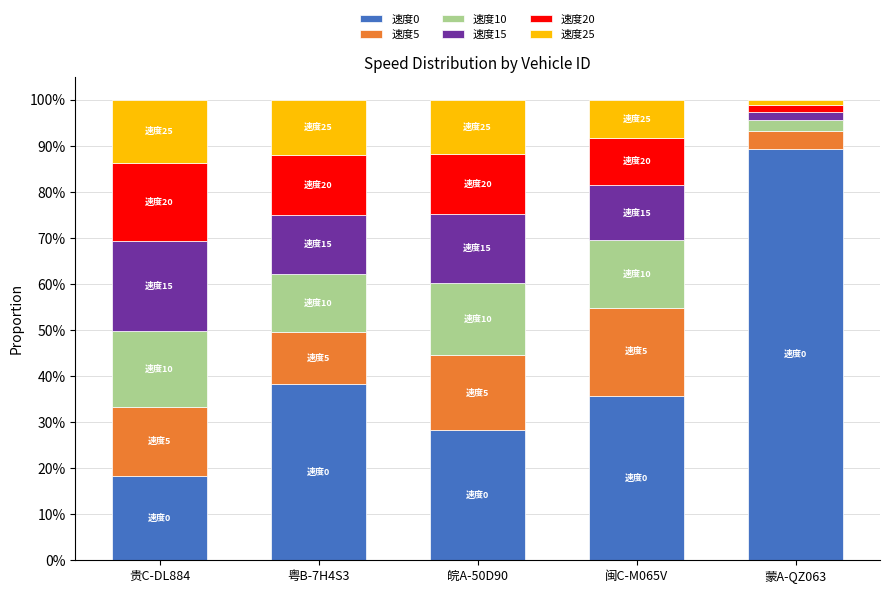

Are the bars horizontal?

No